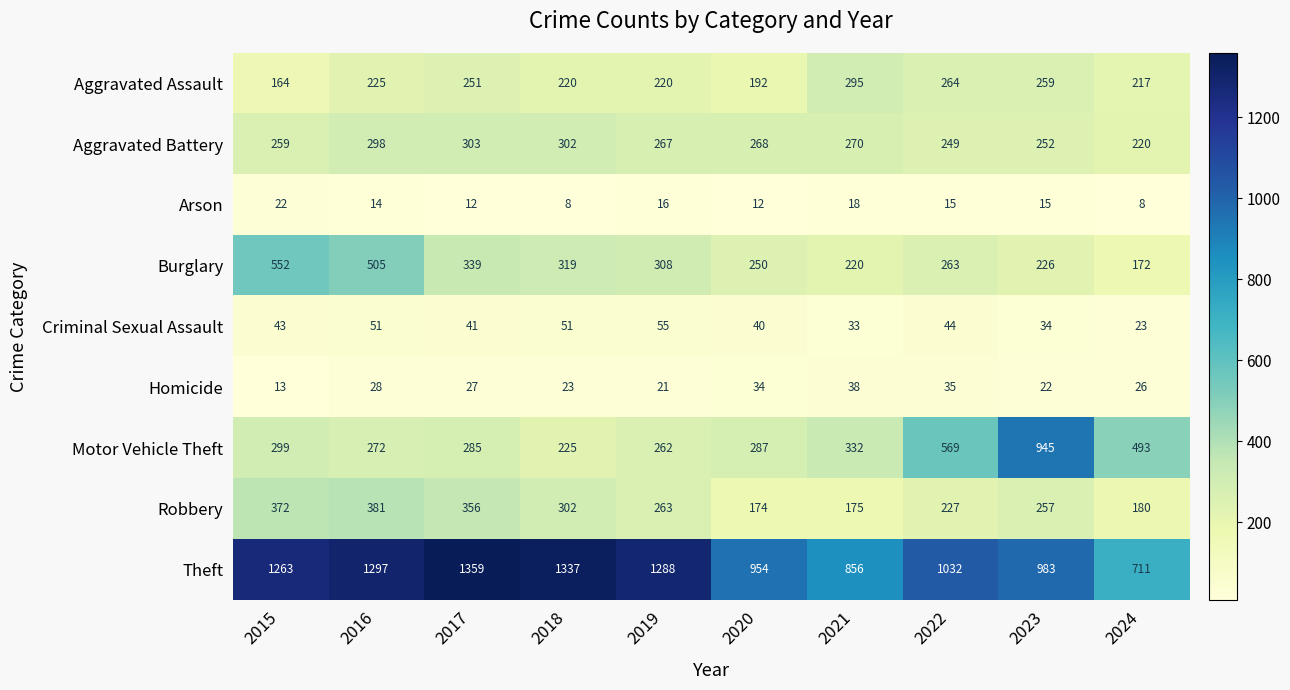

Where is Burglary nearest to the value 362?

2017